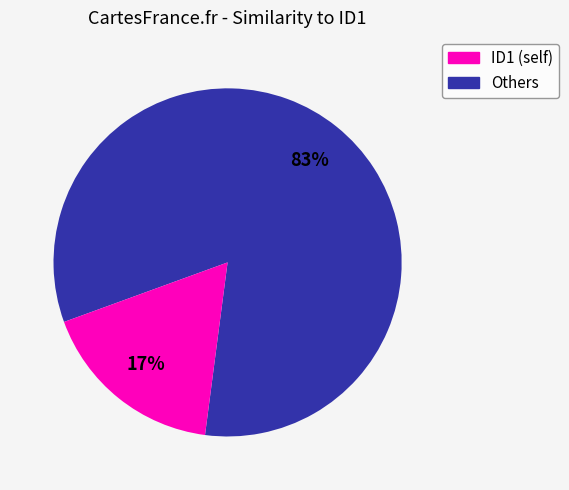

To the nearest percent, what is the average slice percentage?

50%